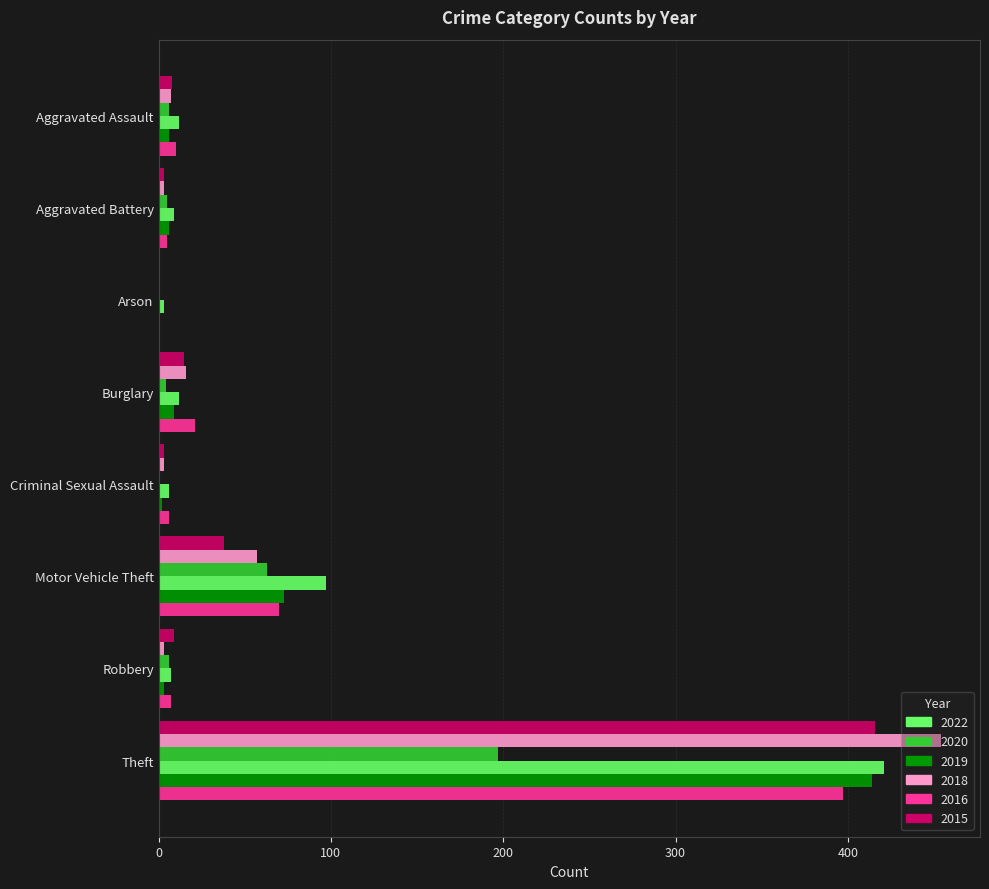

How many distinct data groups are displayed?

6